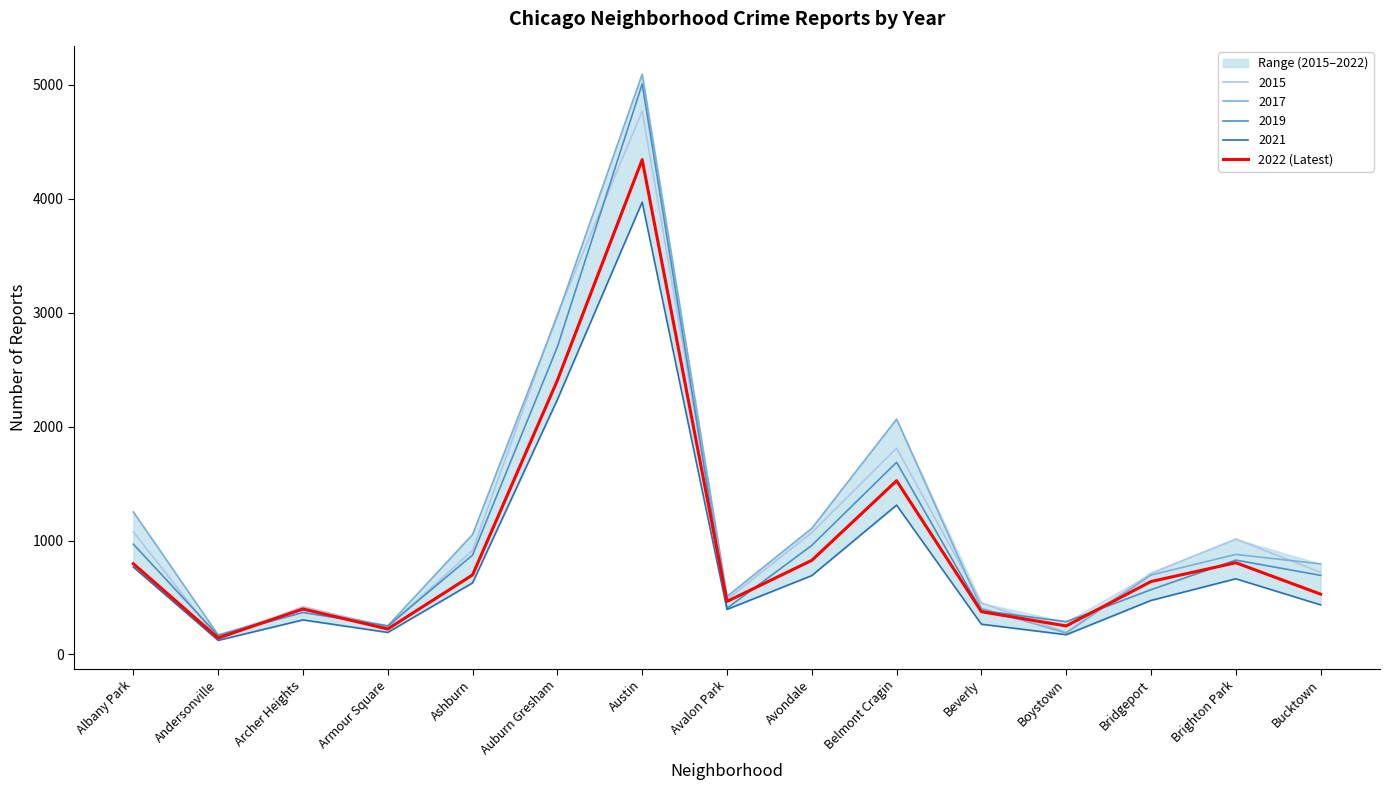

What is the label of the 5th point from the left?

Ashburn